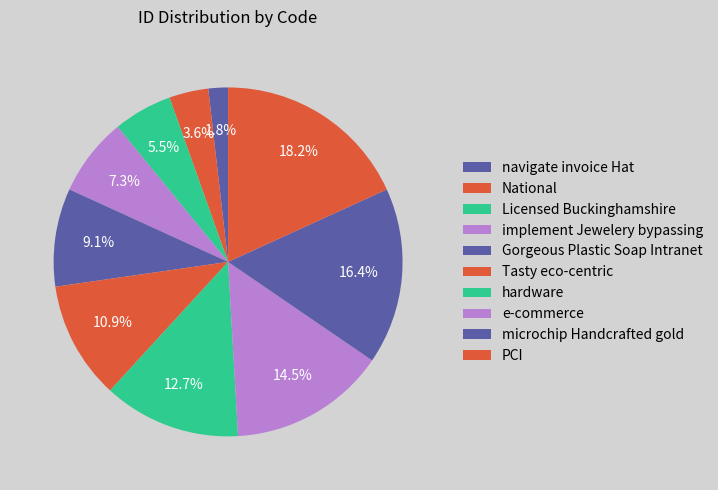

True or false: navigate invoice Hat accounts for 10% of the total.

False